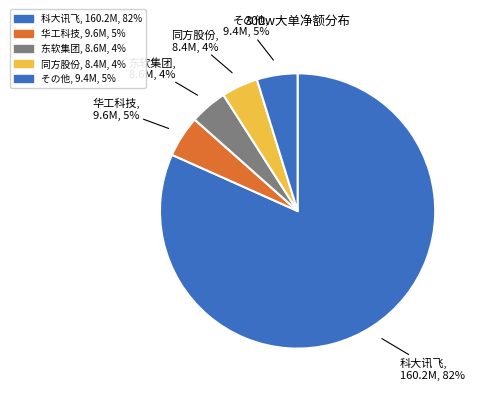

Count the number of slices in the pie.

5